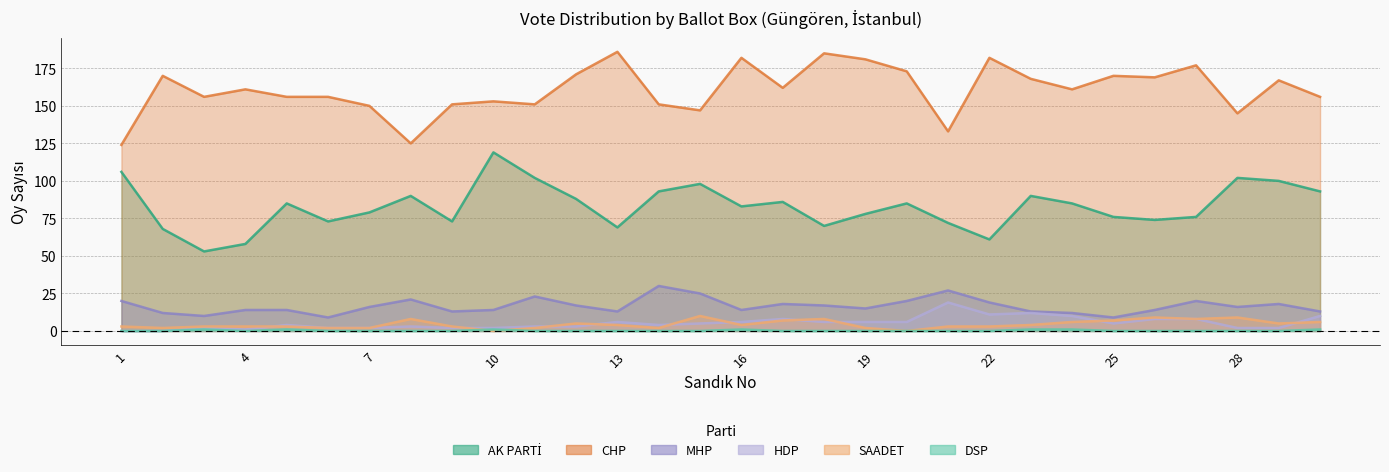

Reading left to right, transcribe all the data shown in this chart.

AK PARTİ: 106	68	53	58	85	73	79	90	73	119	102	88	69	93	98	83	86	70	78	85	72	61	90	85	76	74	76	102	100	93
CHP: 124	170	156	161	156	156	150	125	151	153	151	171	186	151	147	182	162	185	181	173	133	182	168	161	170	169	177	145	167	156
MHP: 20	12	10	14	14	9	16	21	13	14	23	17	13	30	25	14	18	17	15	20	27	19	13	12	9	14	20	16	18	13
DSP: 0	0	1	0	1	0	0	0	0	1	0	0	0	0	0	1	0	0	0	0	0	0	1	1	0	0	0	0	0	1
SAADET: 3	2	3	3	3	2	2	8	3	0	2	5	4	2	10	4	7	8	2	0	3	3	4	6	7	9	8	9	5	6
HDP: 0	0	2	1	4	2	2	3	2	2	3	3	6	4	5	6	8	6	6	6	19	11	12	10	5	8	8	2	2	10